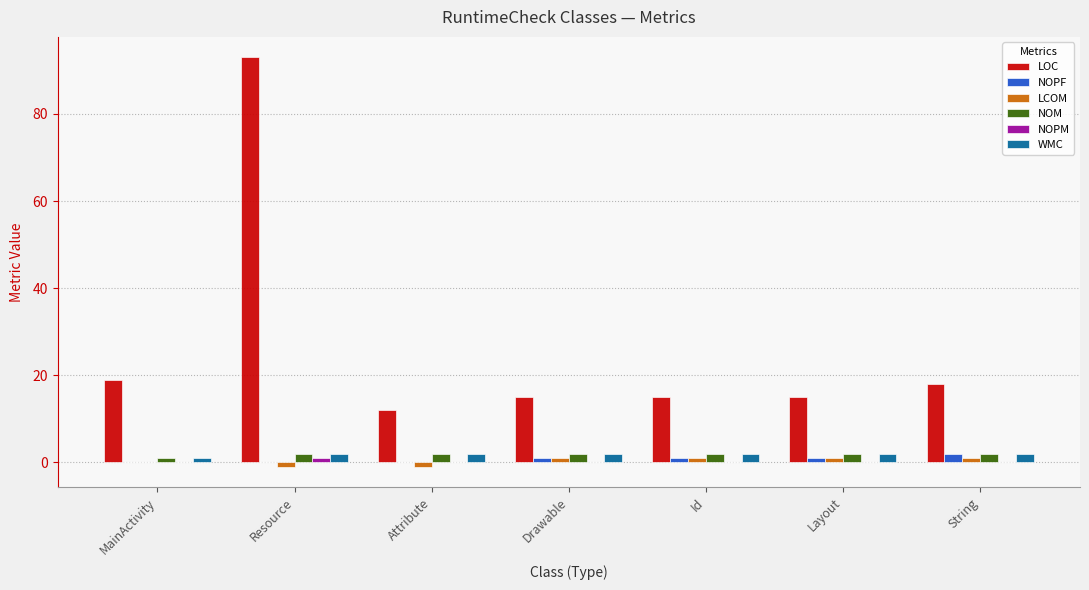

What is the highest value of the NOPF series?

2